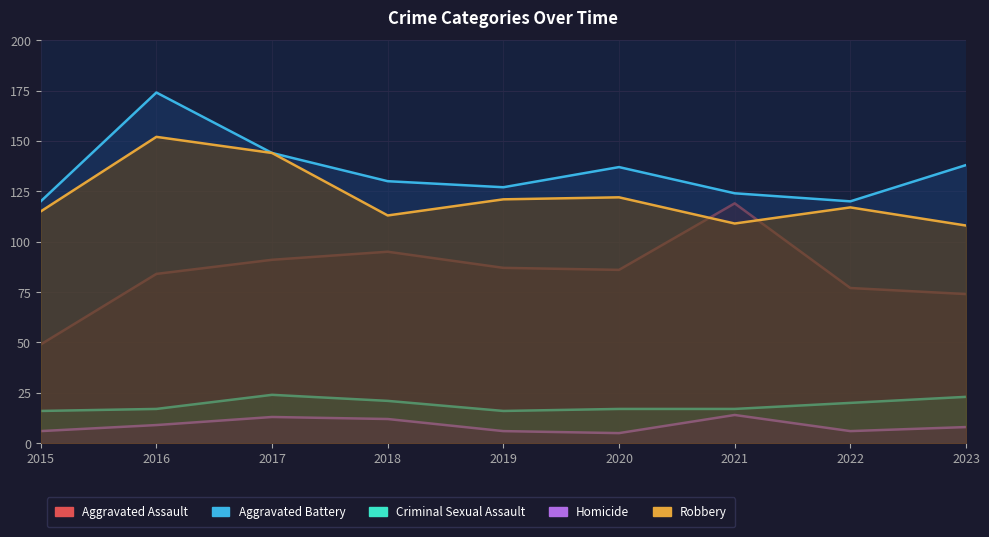

What is the difference between the second highest and second lowest values in the Aggravated Assault series?

21